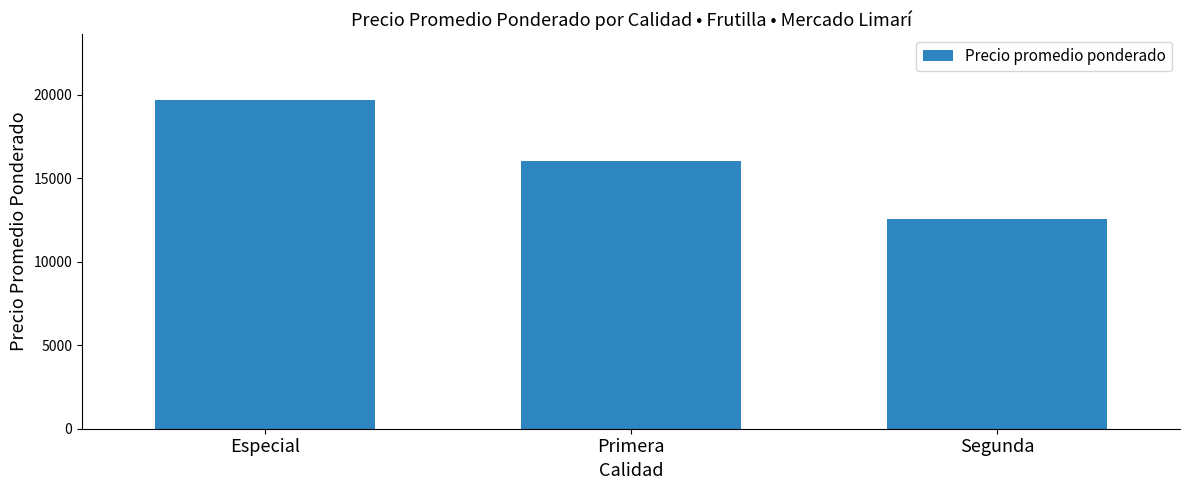

Reading right to left, transcribe all the data shown in this chart.

12589	16018	19696